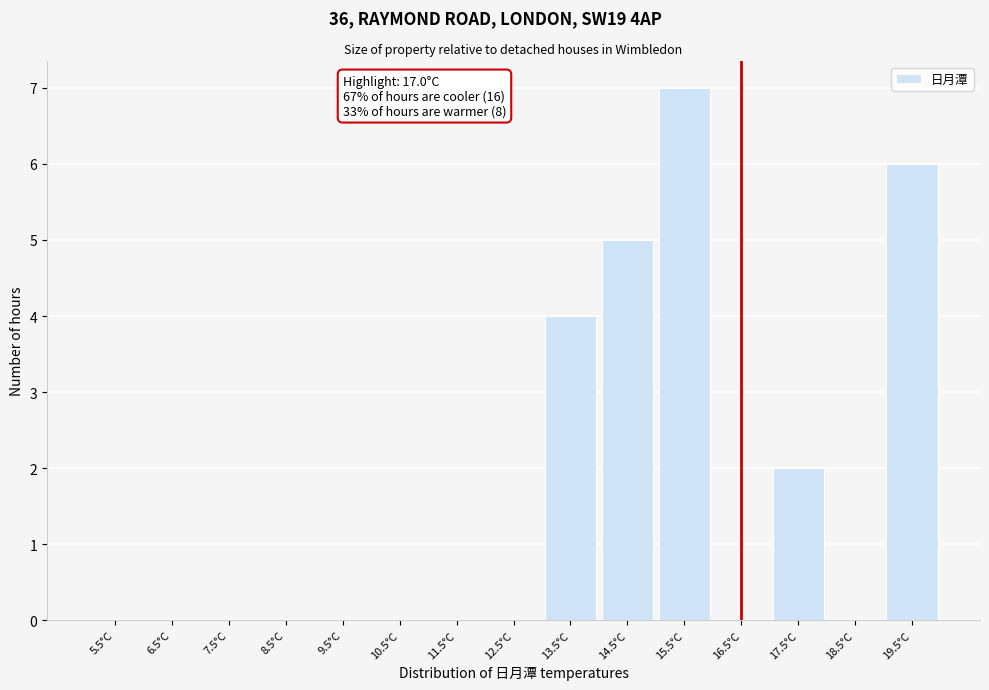

Reading left to right, extract all data points from this chart.

5.5°C=0	6.5°C=0	7.5°C=0	8.5°C=0	9.5°C=0	10.5°C=0	11.5°C=0	12.5°C=0	13.5°C=4	14.5°C=5	15.5°C=7	16.5°C=0	17.5°C=2	18.5°C=0	19.5°C=6